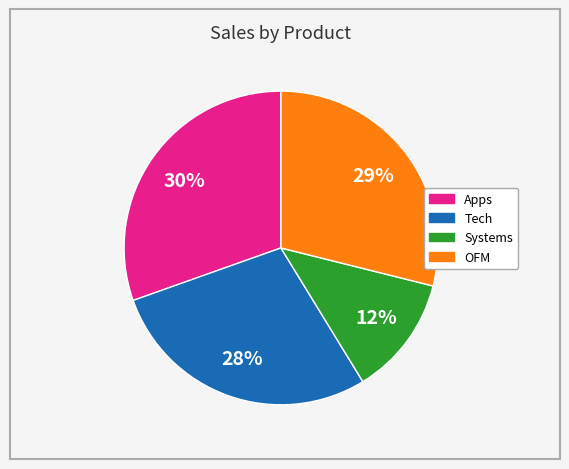

To the nearest percent, what is the difference between the largest and smallest slice percentages?

18%